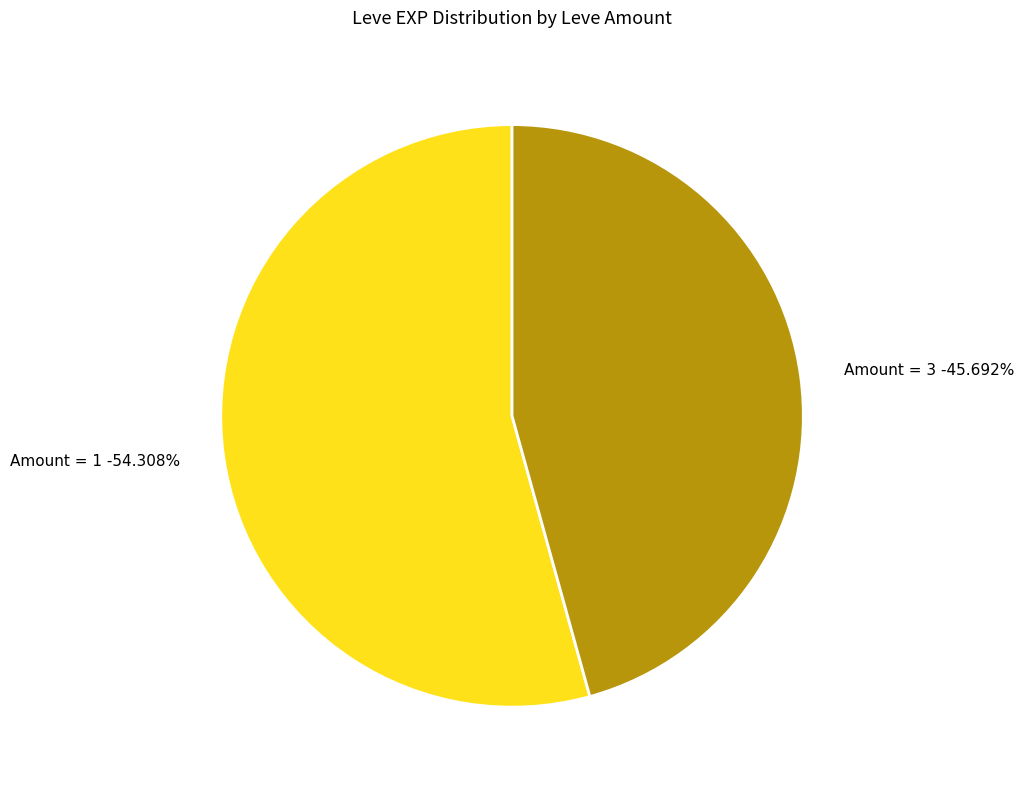

Does 1 account for over 50% of the chart?

No